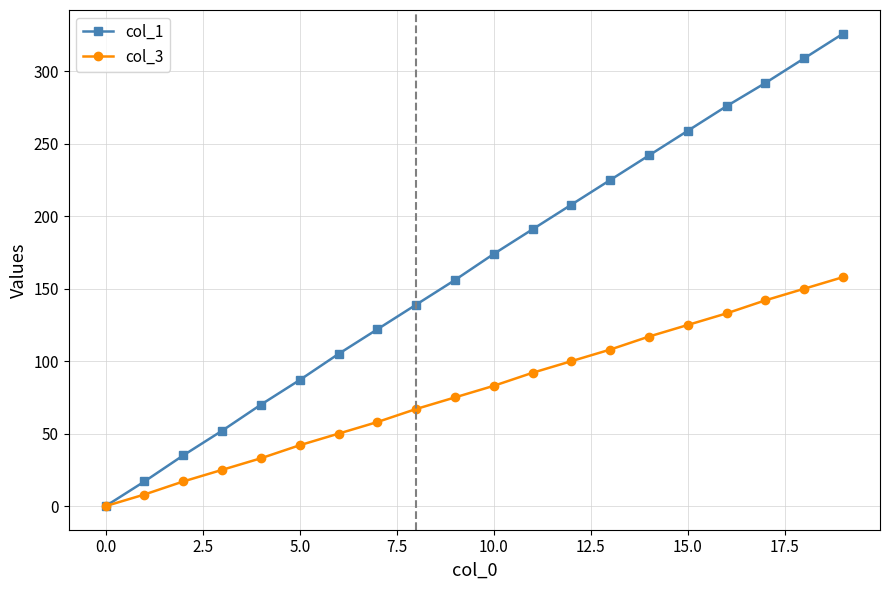

Which series has the widest spread of values?

col_1